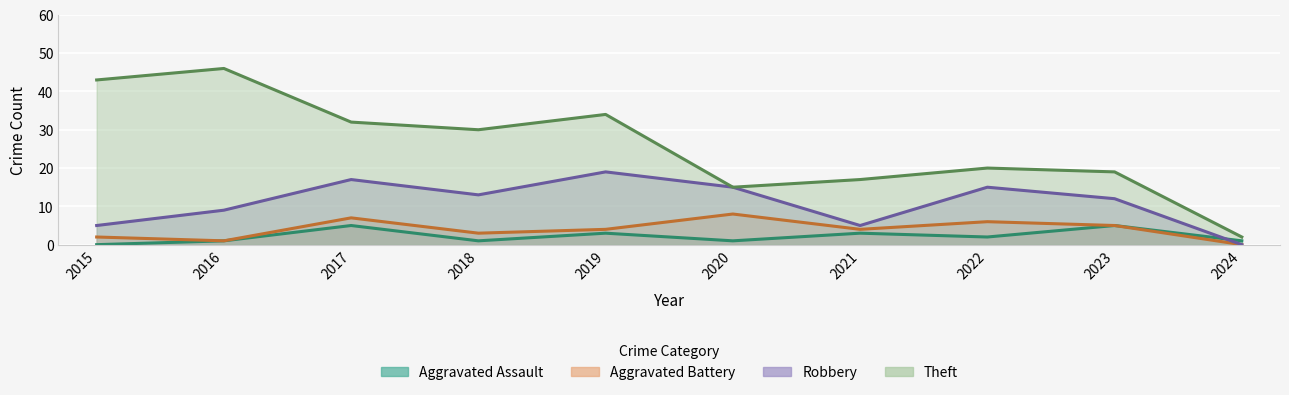

At how many categories does at least one series exceed 29?

5